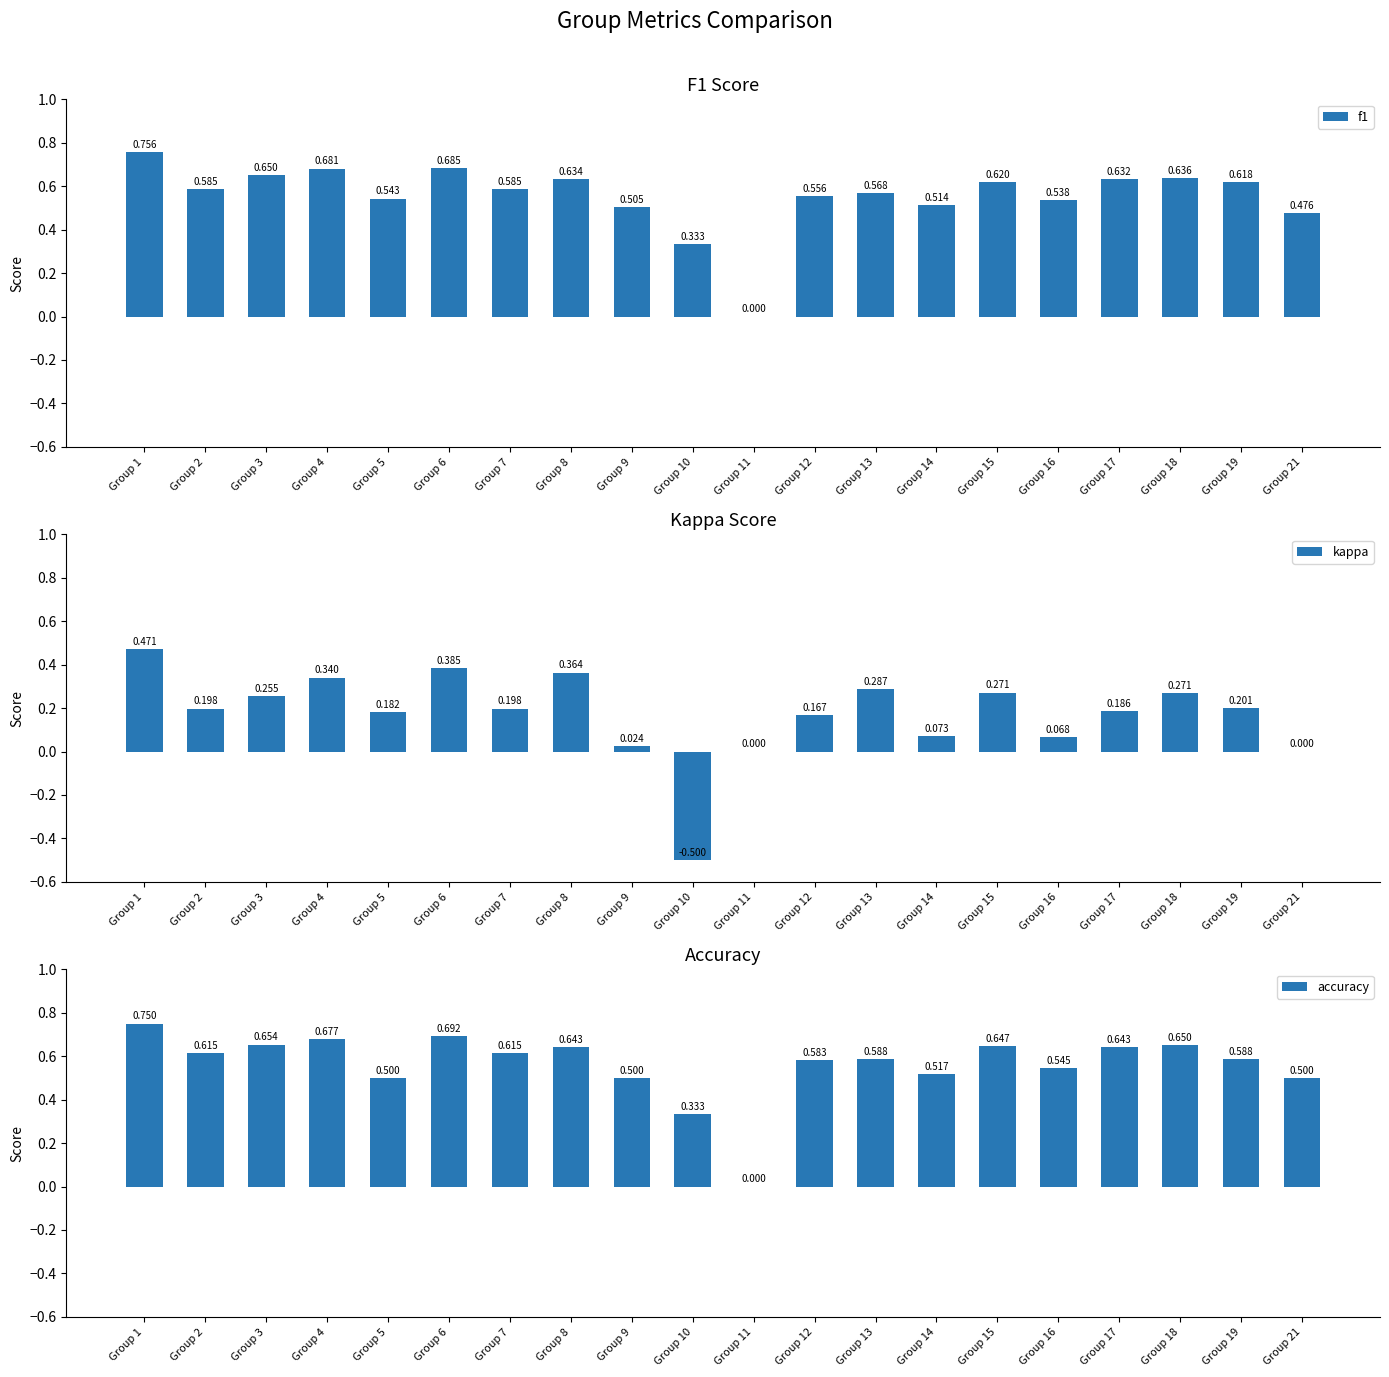

The f1 series shows 0.0 at Group 11. True or false?

True